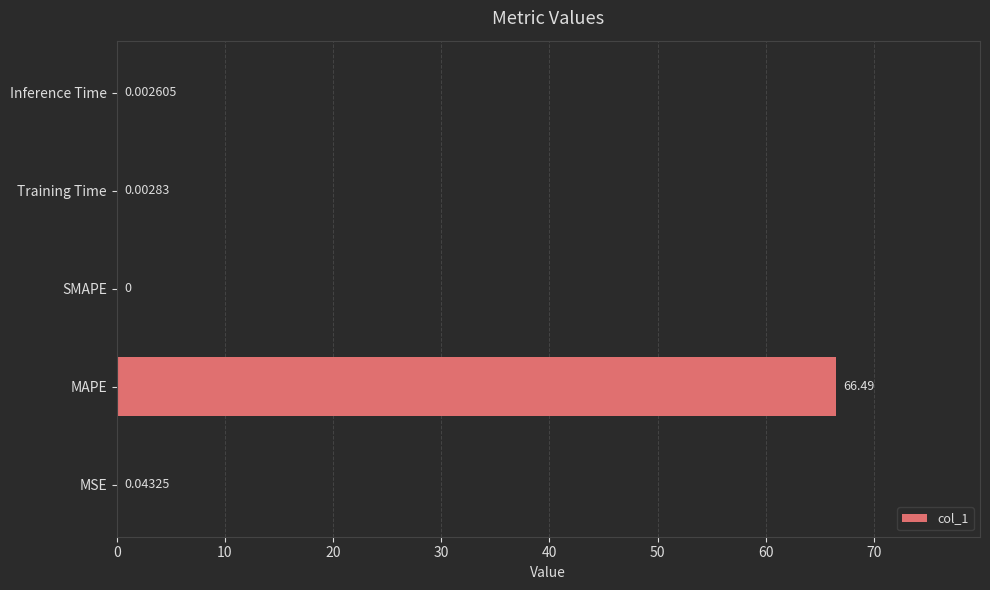

What is the sum of all values?

66.5